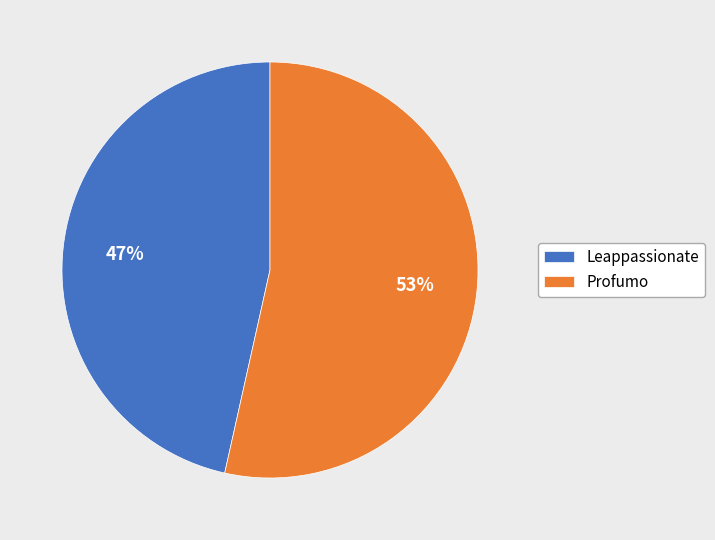

Which category accounts for the majority?

Profumo